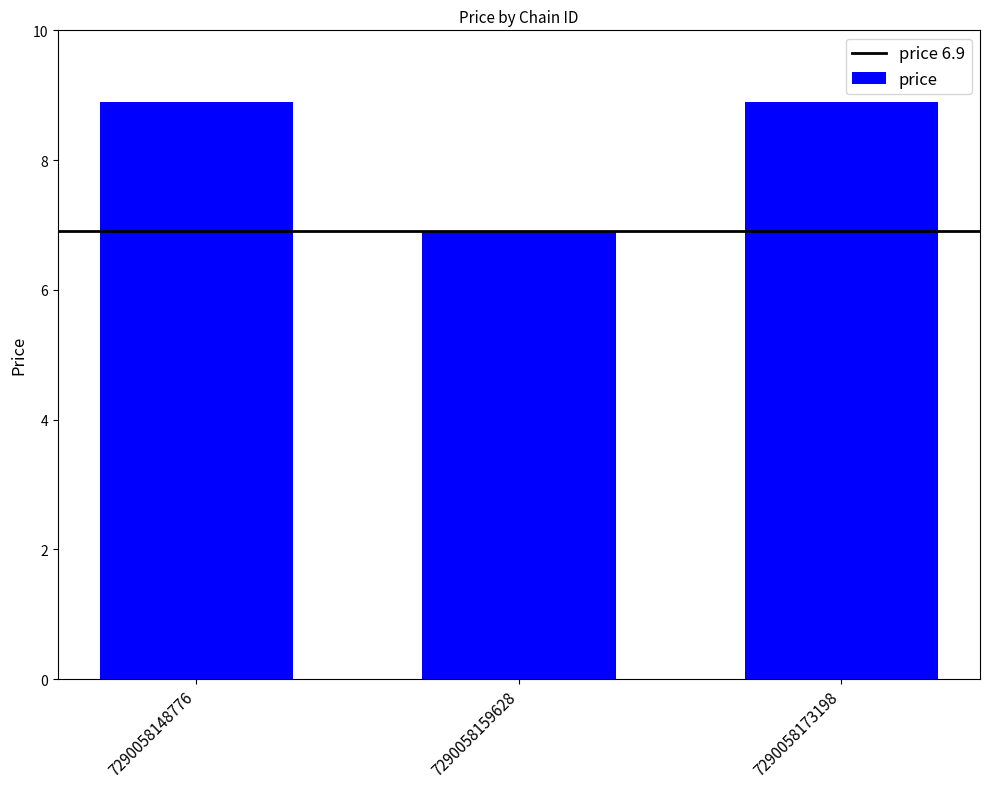

Which category has the lowest value across all series?

7290058159628